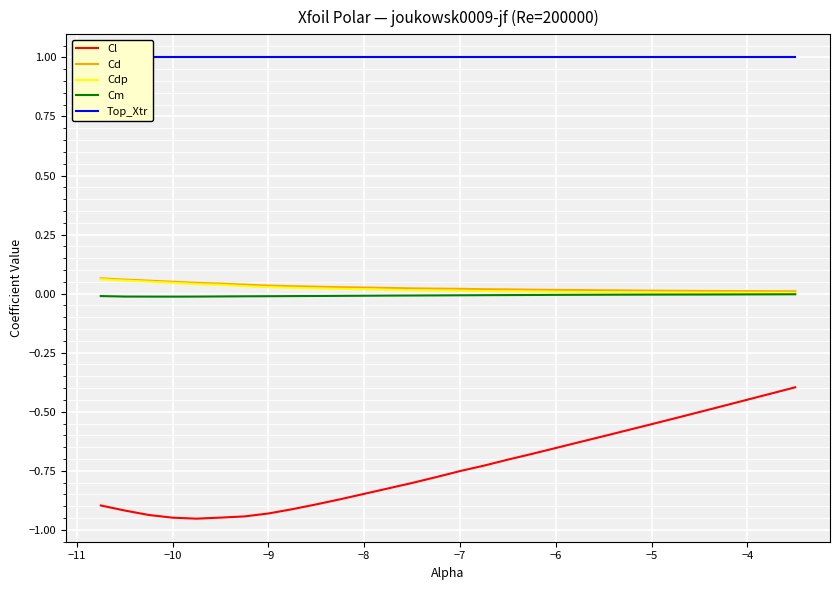

True or false: Cdp and Cl cross at least once.

False